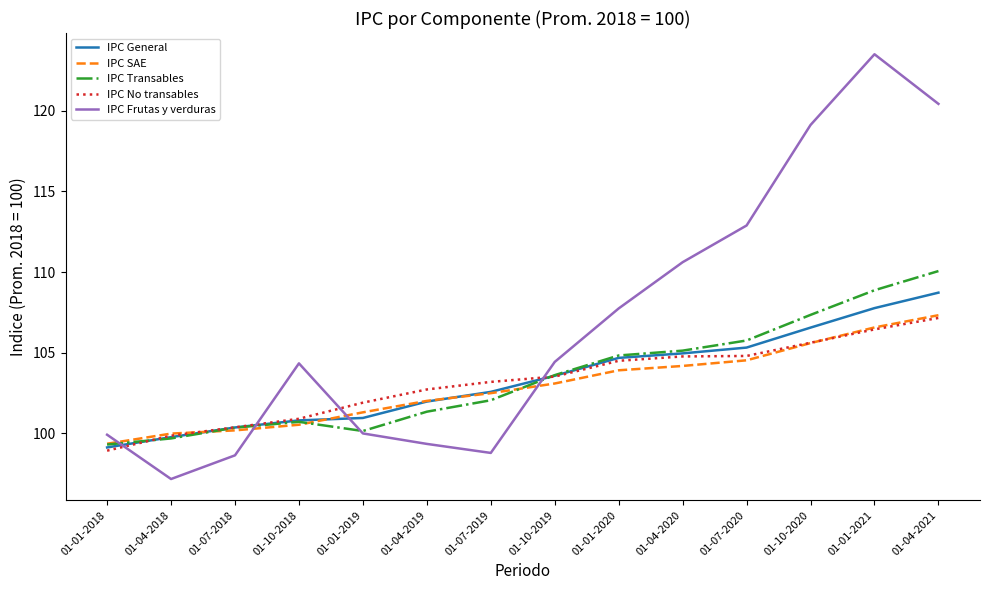

What is the difference between the highest and lowest values at 01-07-2019?

4.4